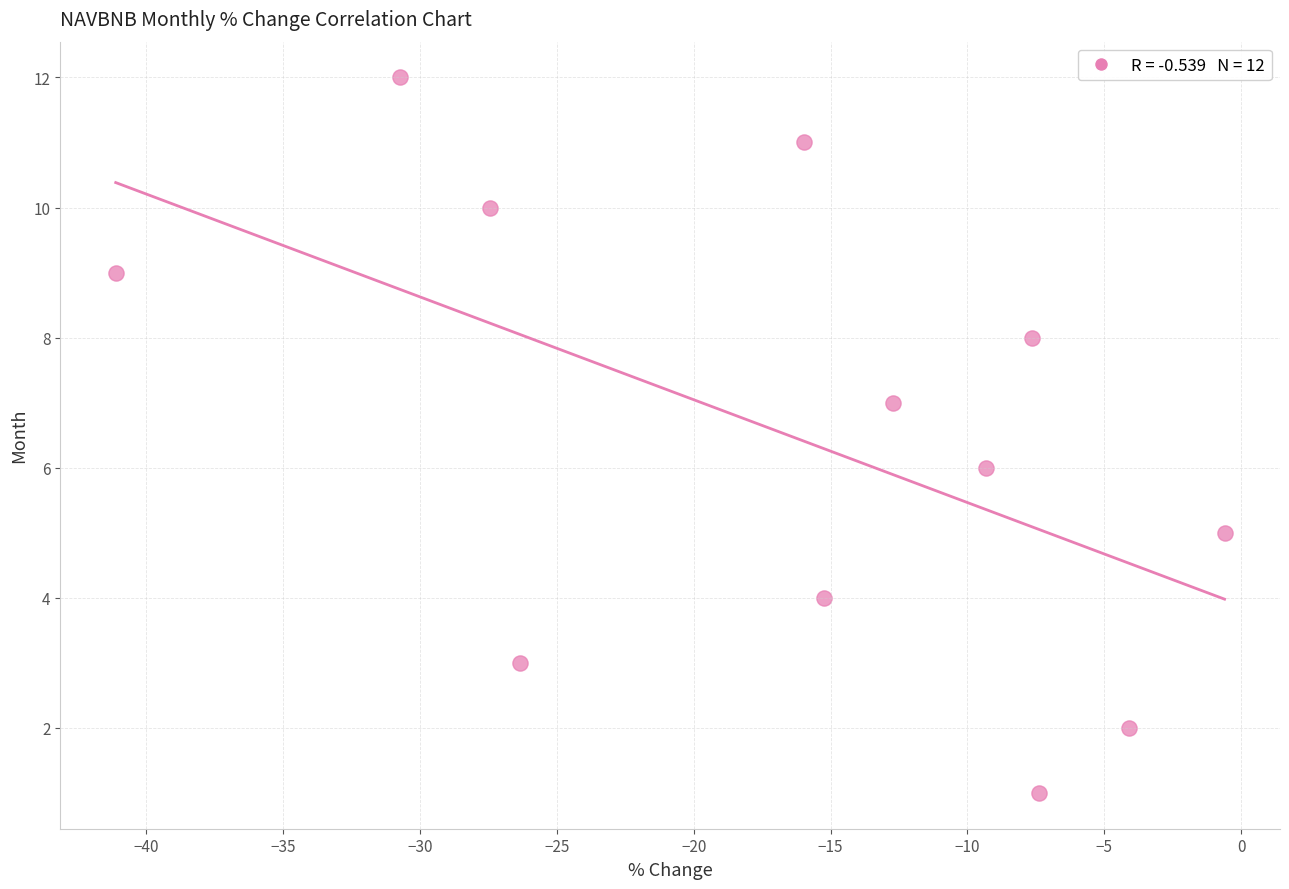

What is the range of Y values (max minus min)?

11